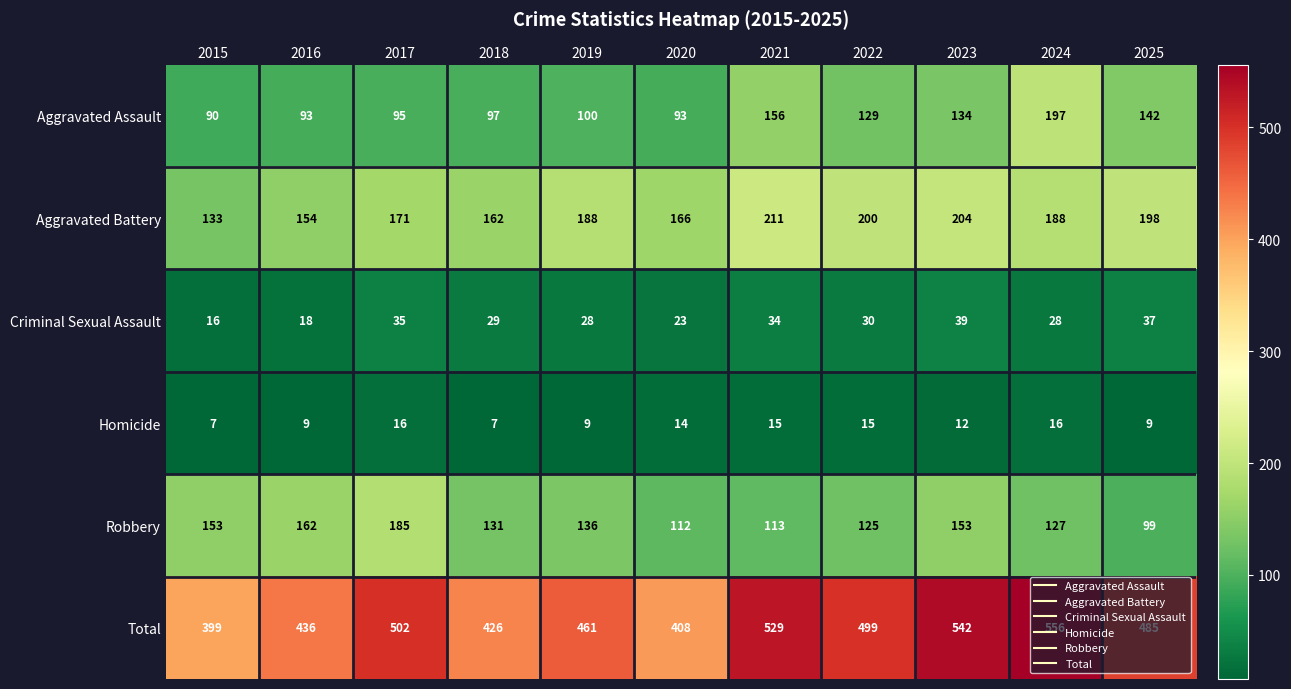

At how many categories does at least one series exceed 131?

11